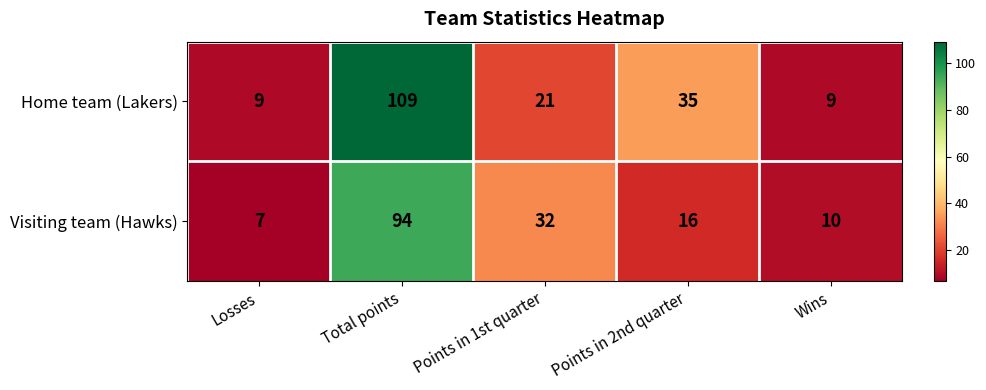

What is the average value of the Home team (Lakers) series?

37